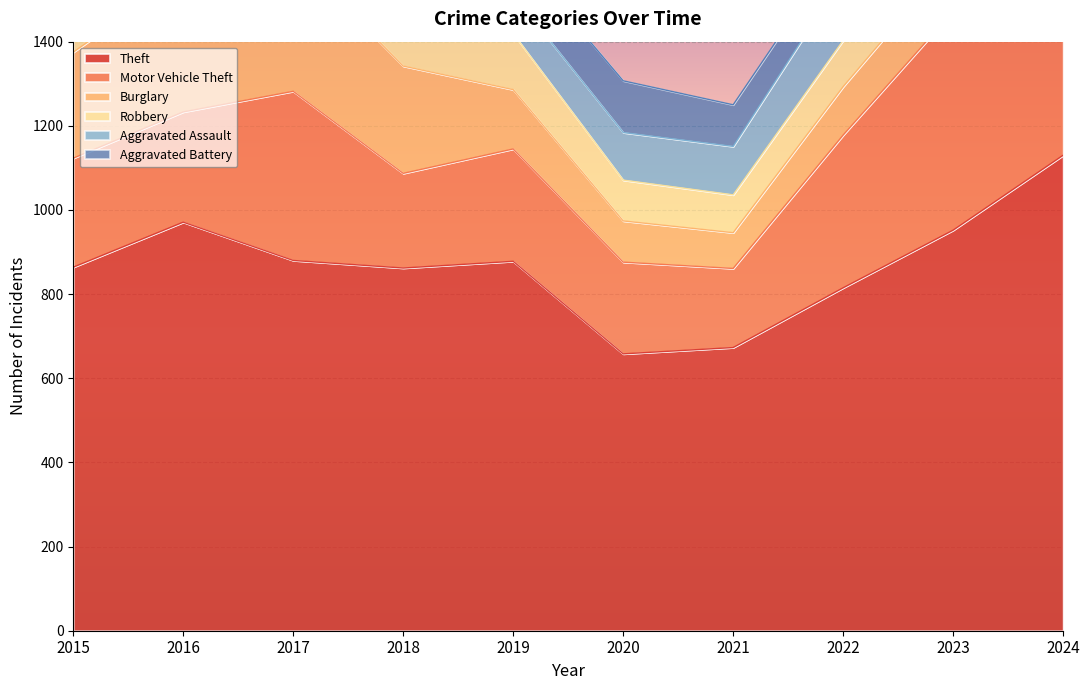

What are all the series names shown in the legend?

Theft, Motor Vehicle Theft, Burglary, Robbery, Aggravated Assault, Aggravated Battery